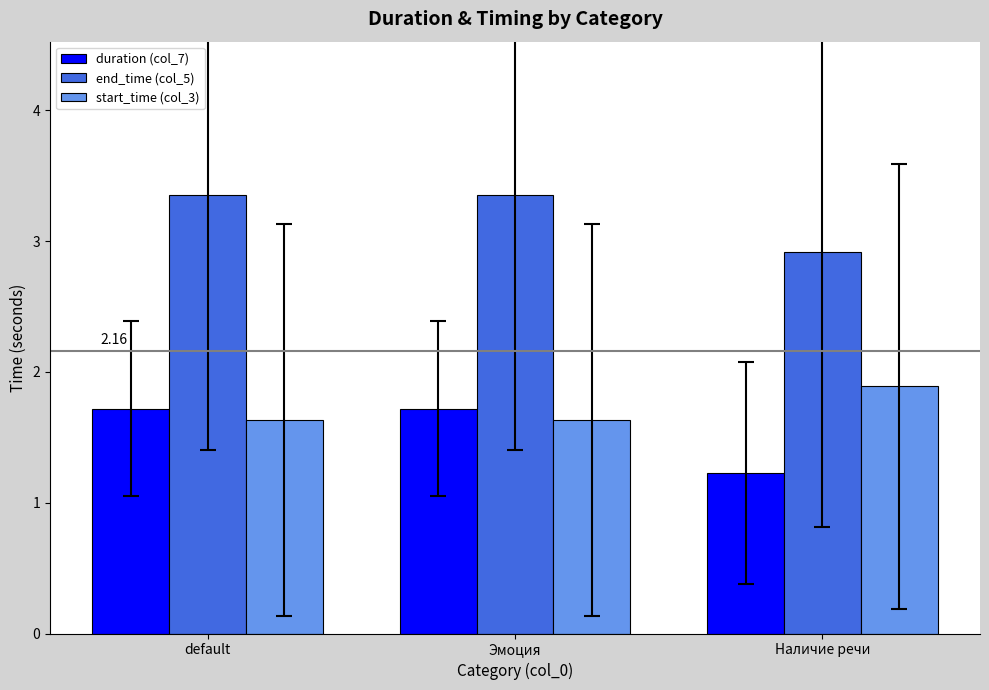

What is the smallest value displayed?

1.2